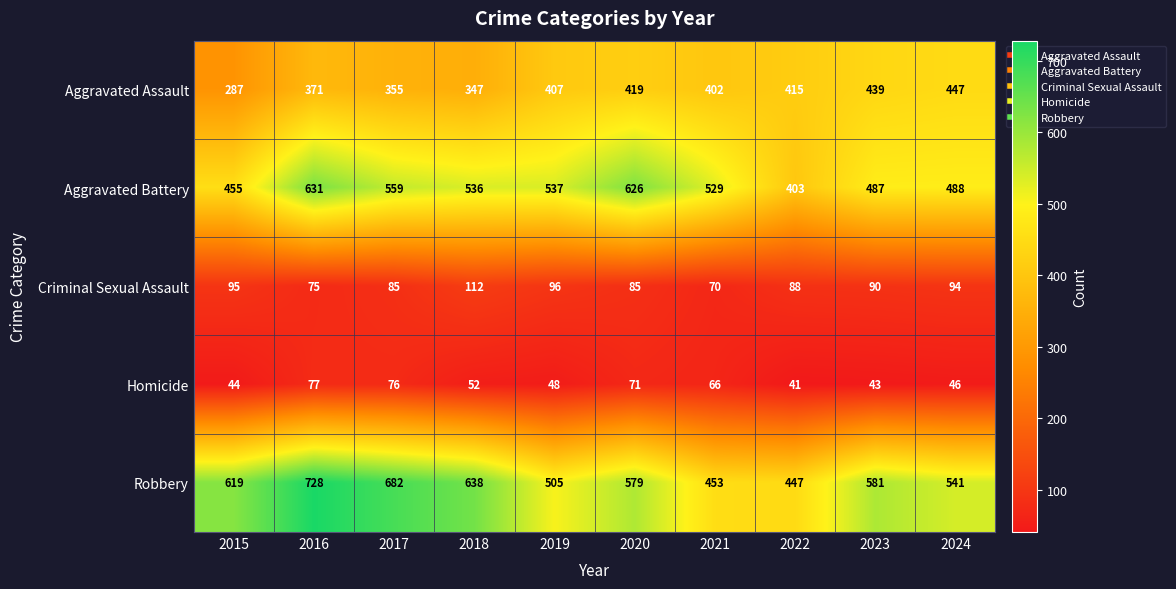

Is it true that Aggravated Battery equals 141 at 2021?

False